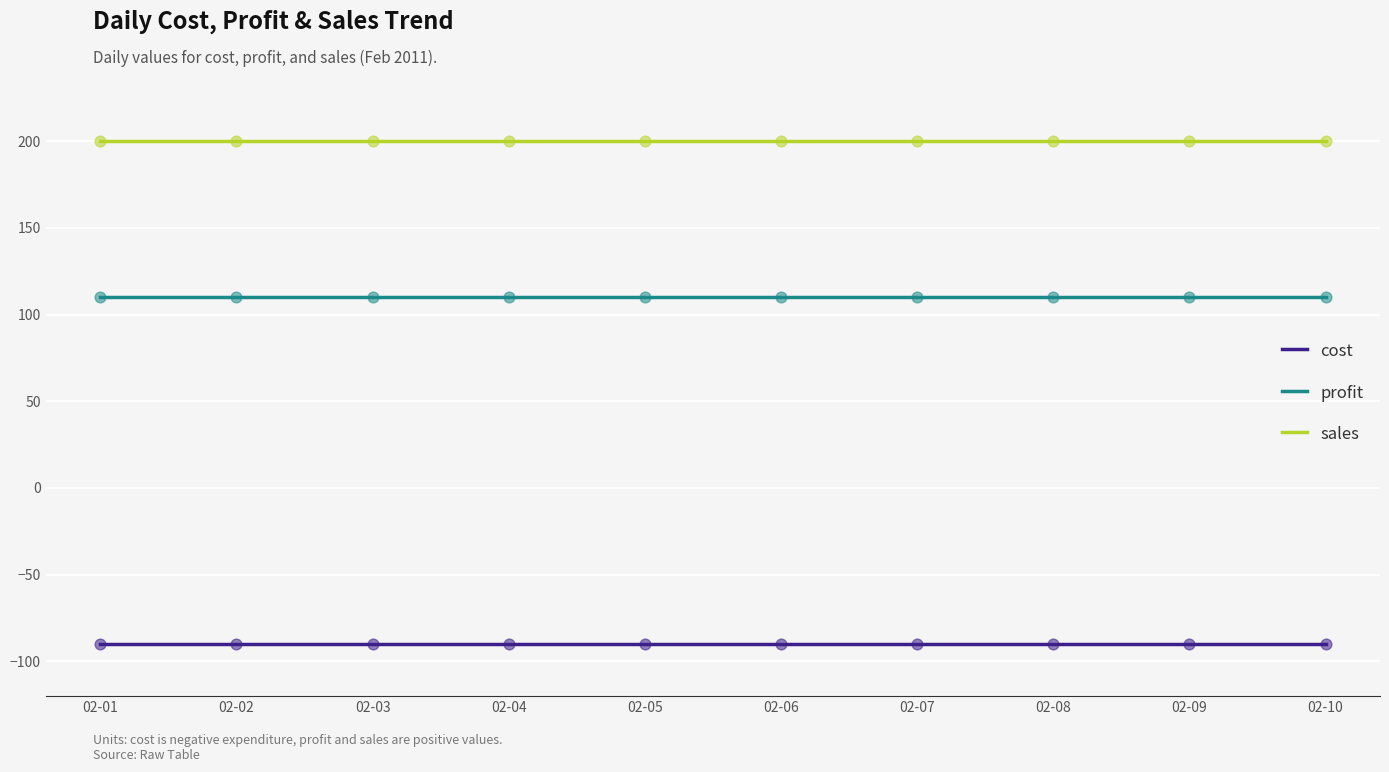

At how many categories does at least one series exceed 139?

10